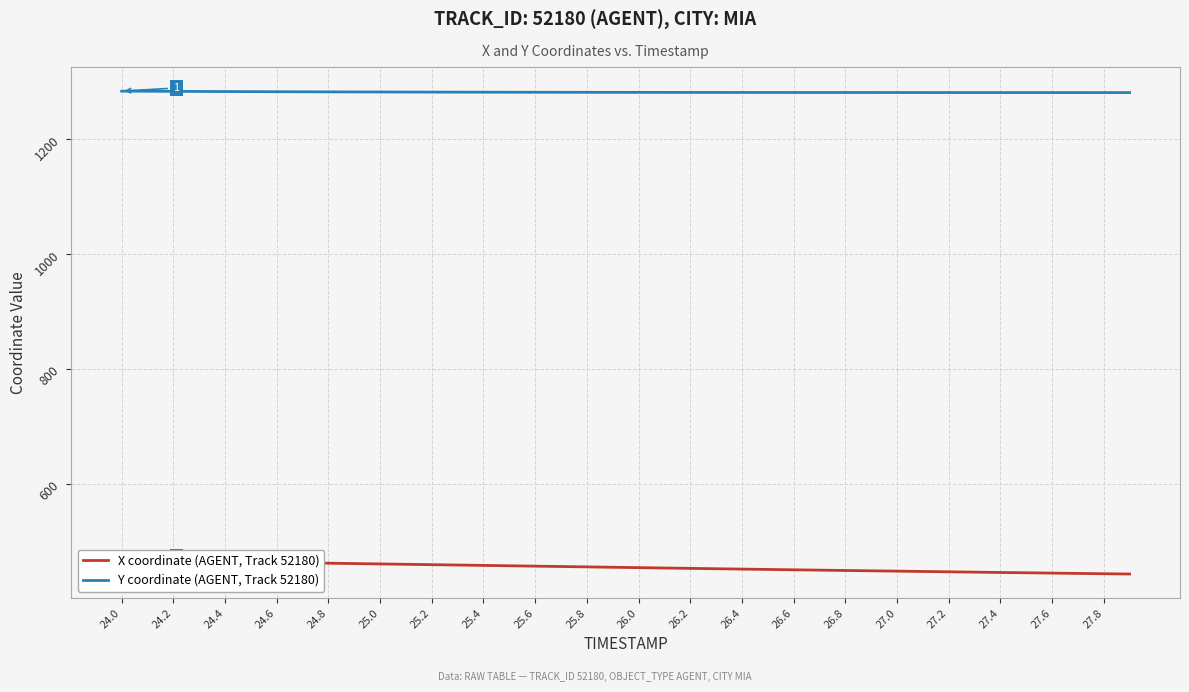

What is the value of the Y coordinate (AGENT, Track 52180) point at the 2nd from the left?

1283.0